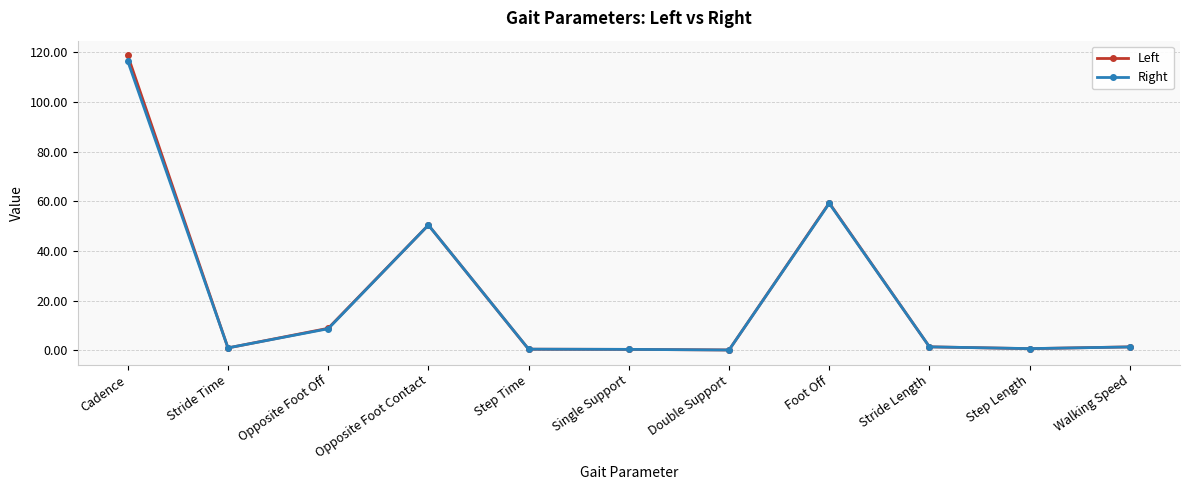

What is the smallest value displayed?

0.2